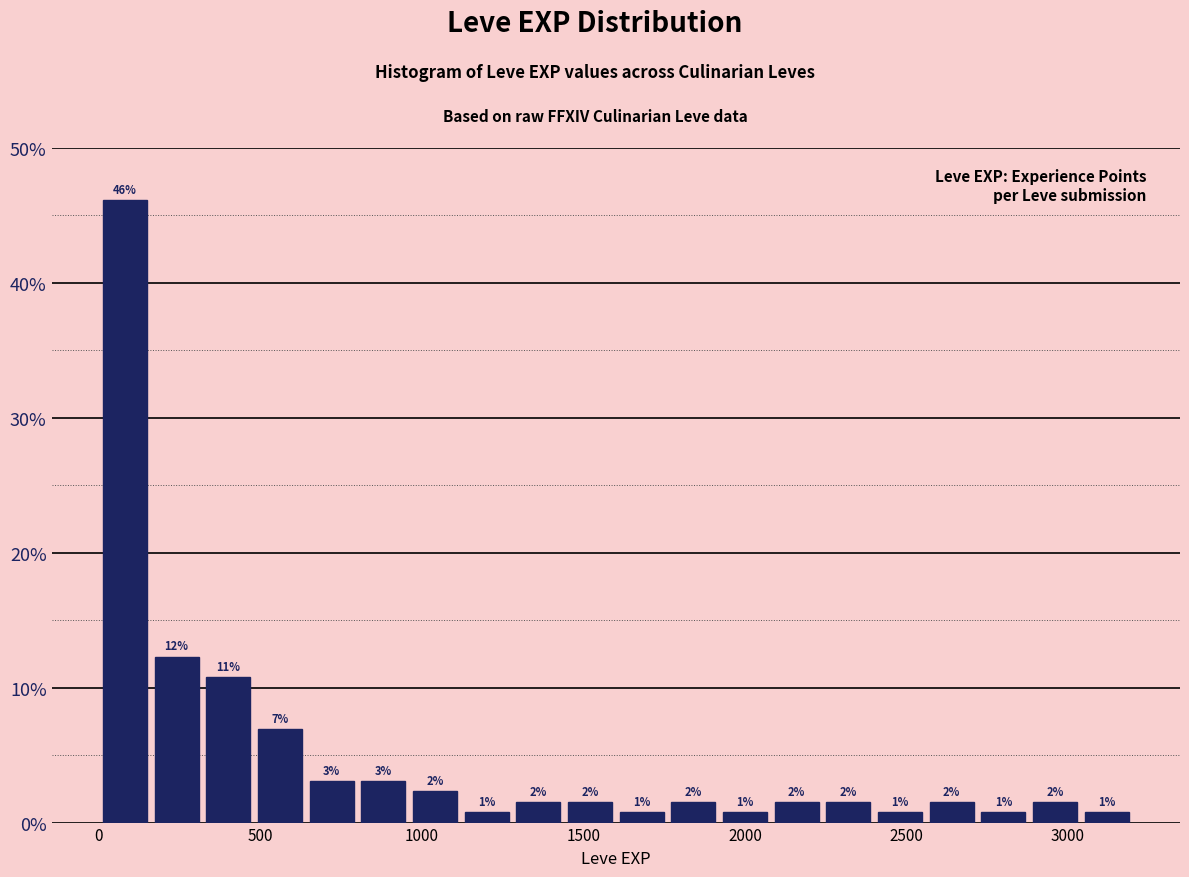

Around what value on the x-axis is the tallest bar? Give the approximate position of its centre, as read against the axis.

100